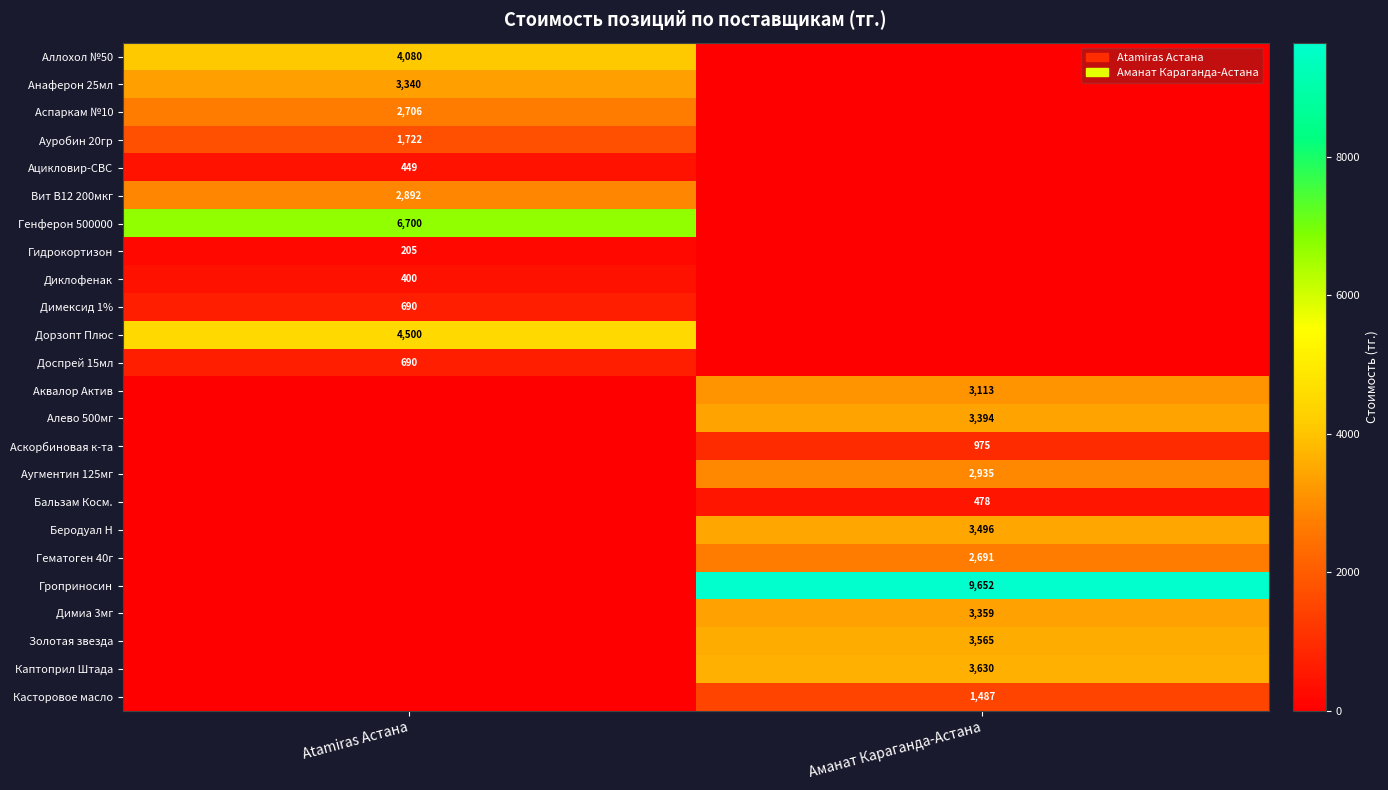

What is the total value across all series at Atamiras Астана?

28374.0